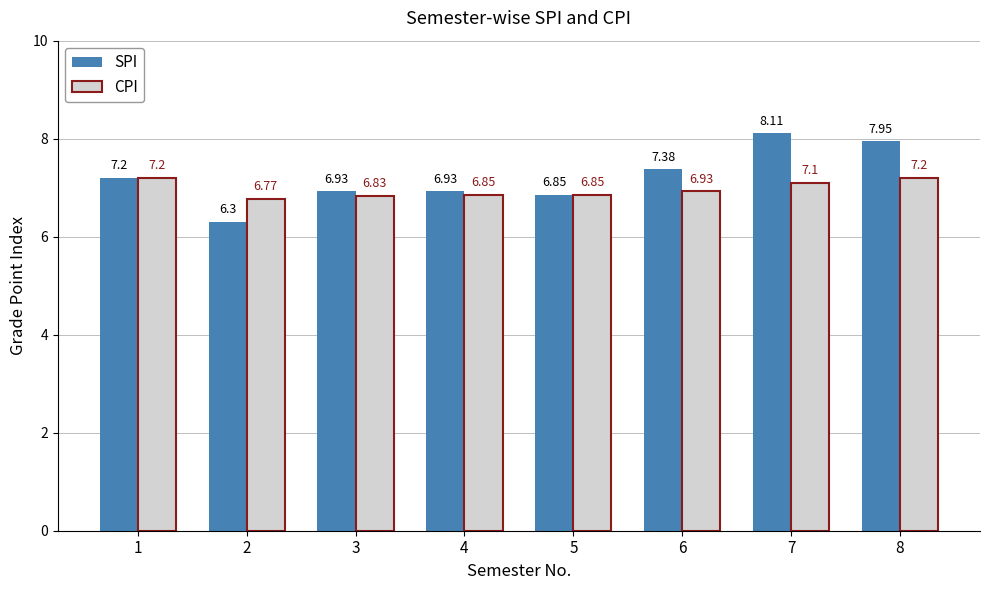

What is the sum of the CPI values at 1 and 4?

14.1